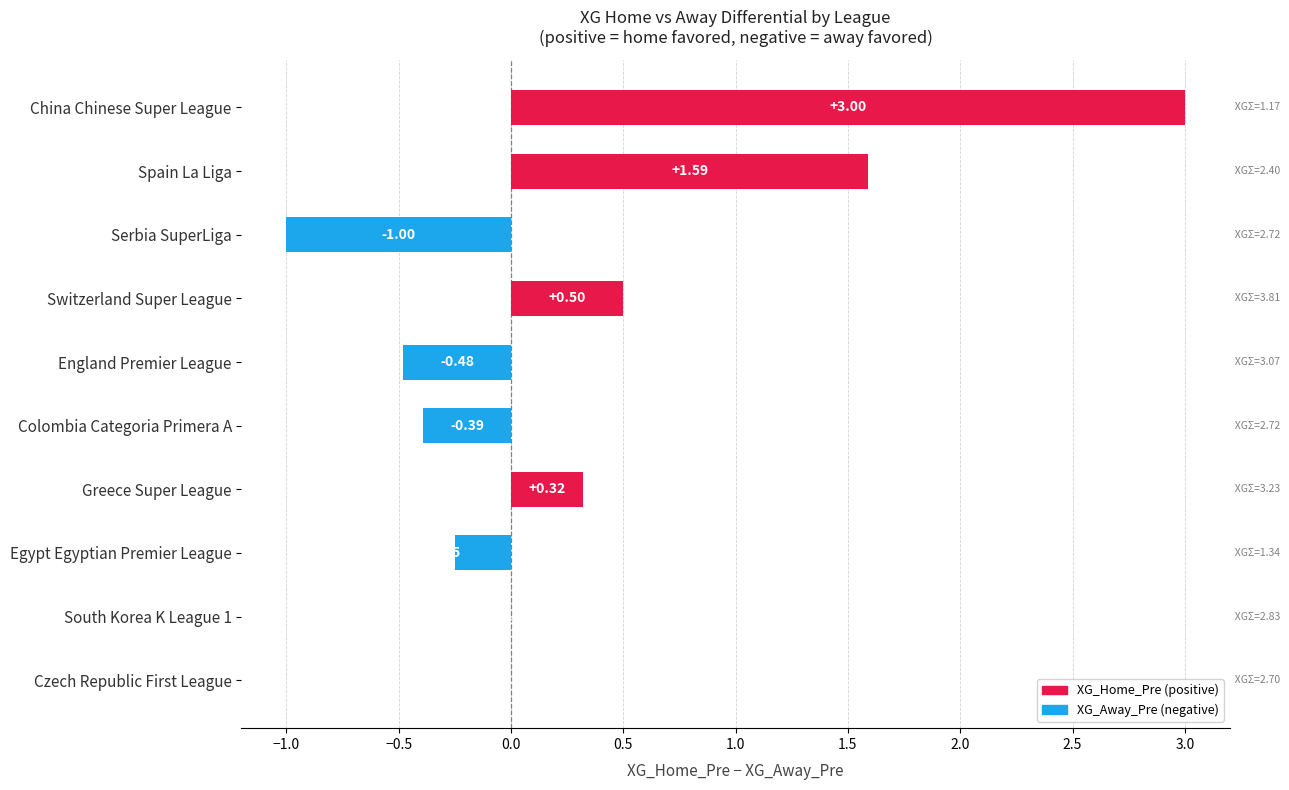

Are the bars horizontal?

Yes